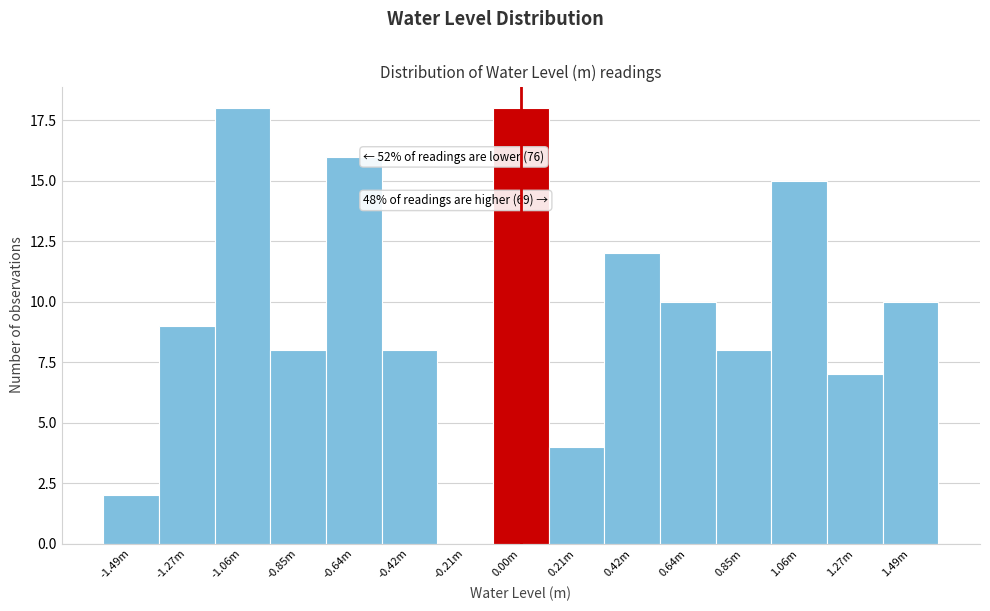

Reading left to right, list all the values displayed in this chart.

-1.49m=2	-1.27m=9	-1.06m=18	-0.85m=8	-0.64m=16	-0.42m=8	-0.21m=0	0.00m=18	0.21m=4	0.42m=12	0.64m=10	0.85m=8	1.06m=15	1.27m=7	1.49m=10